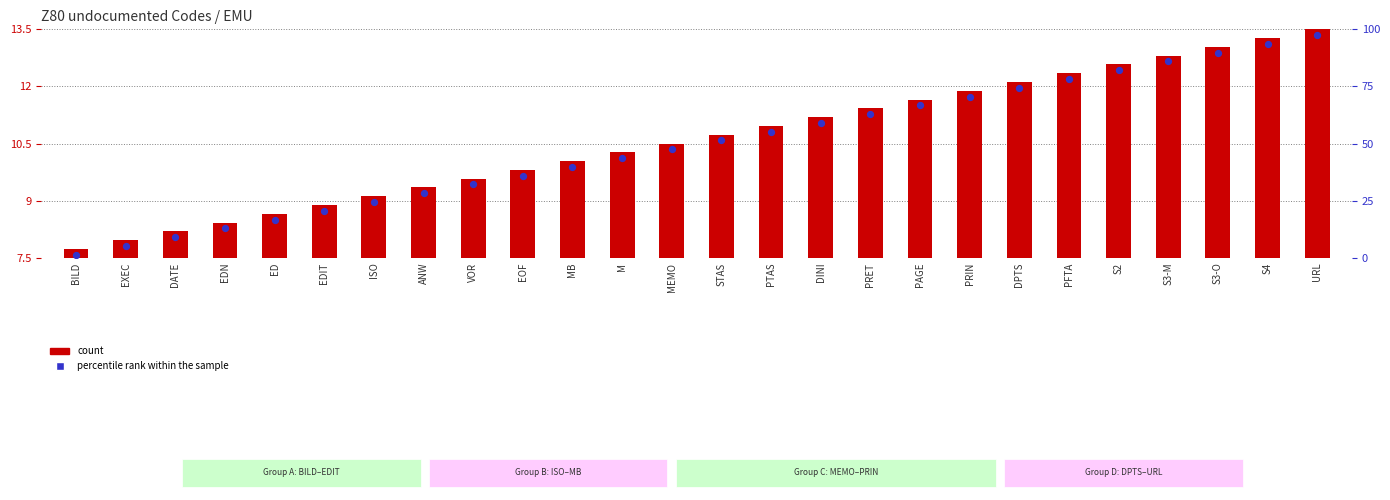

Which series reaches the minimum Y coordinate?

count